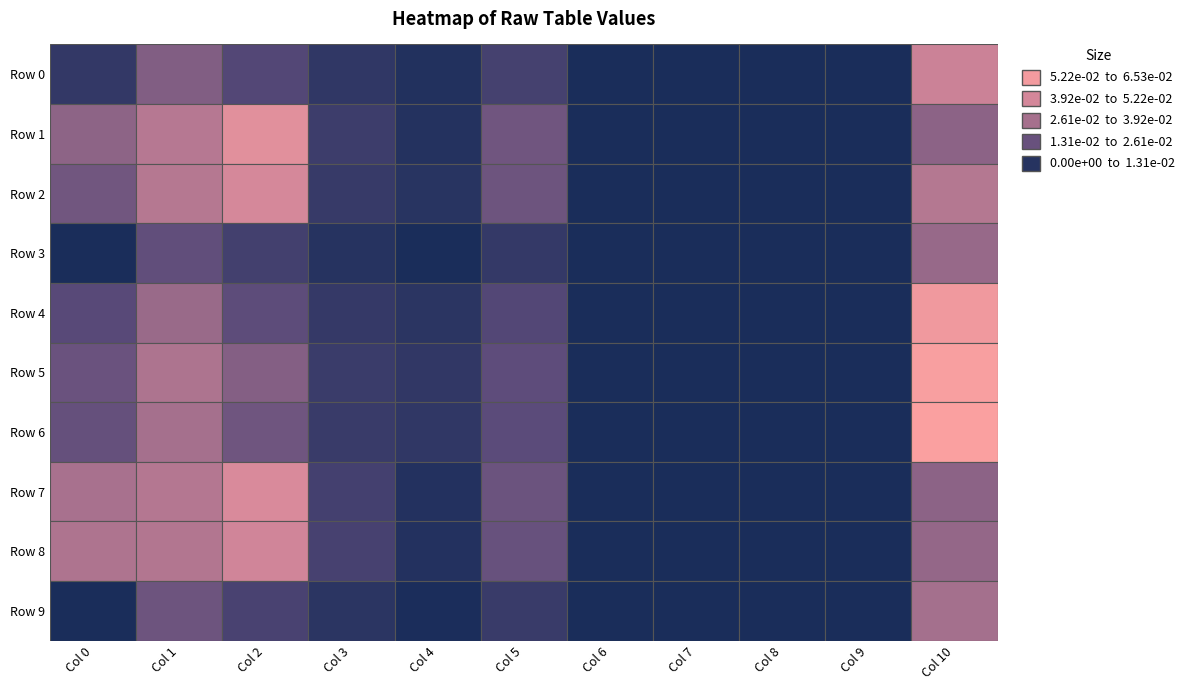

What is the maximum value for Row 4?

0.1